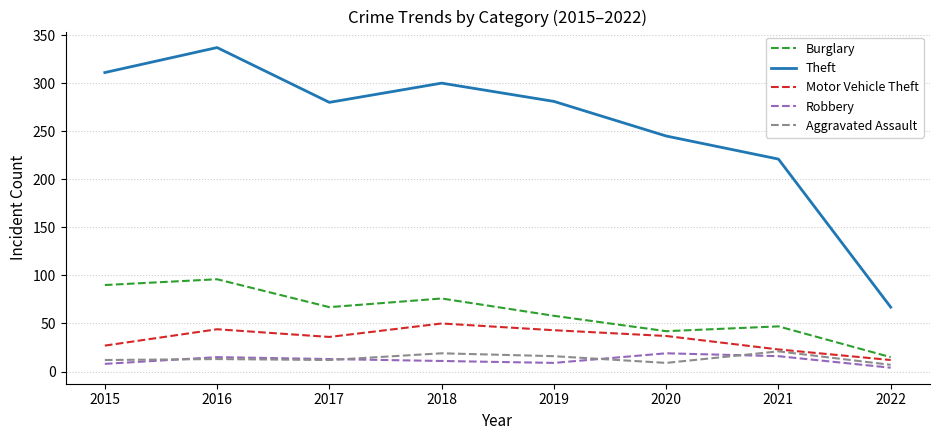

What is the difference between the maximum and minimum values in the Motor Vehicle Theft series?

38